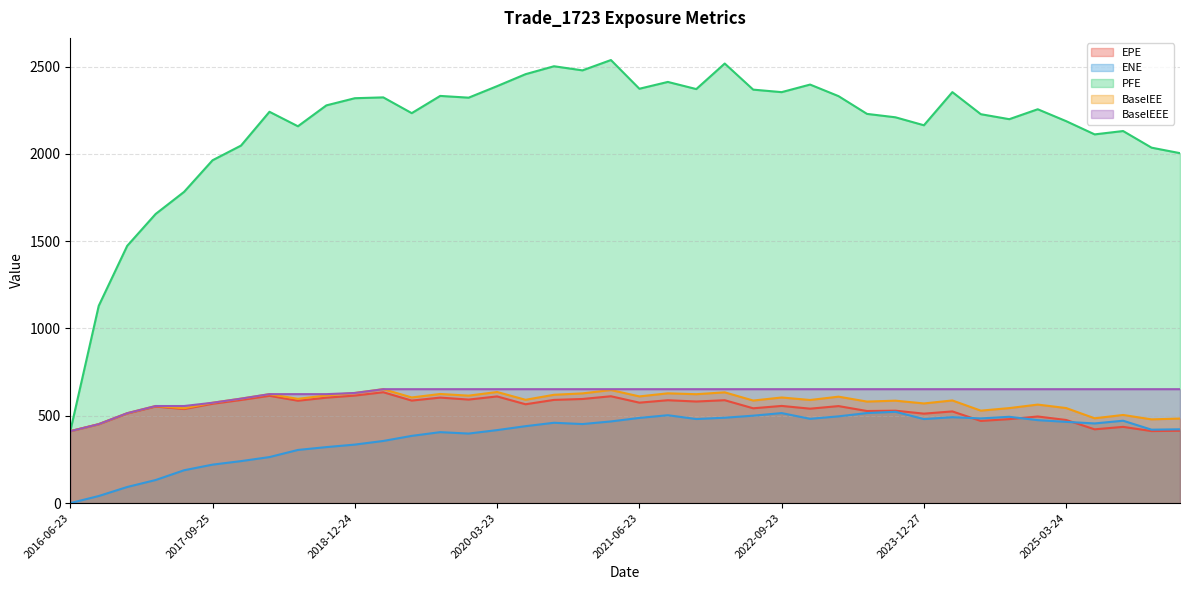

Does the chart have visible grid lines?

Yes